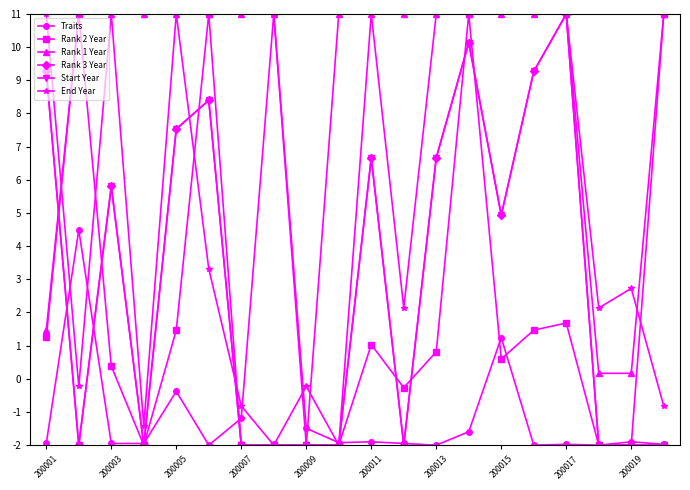

What is the label of the 1st point from the left?

200001